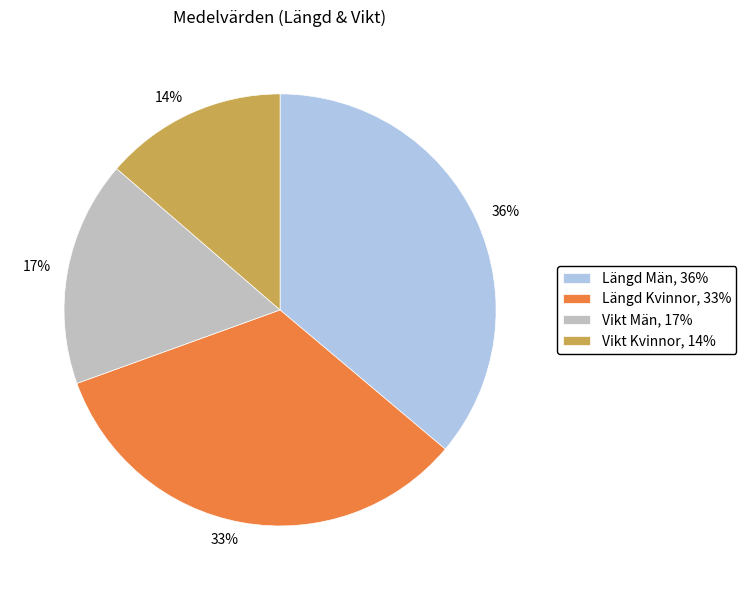

Which category has the smallest portion of the pie?

Vikt Kvinnor